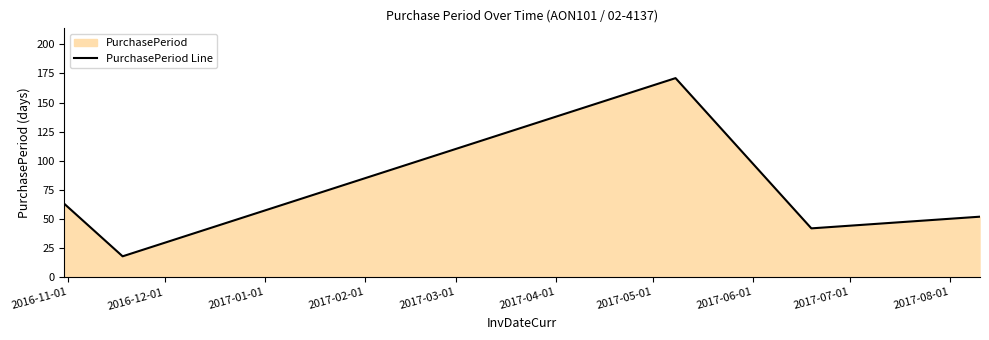

How many values exceed 52?

2